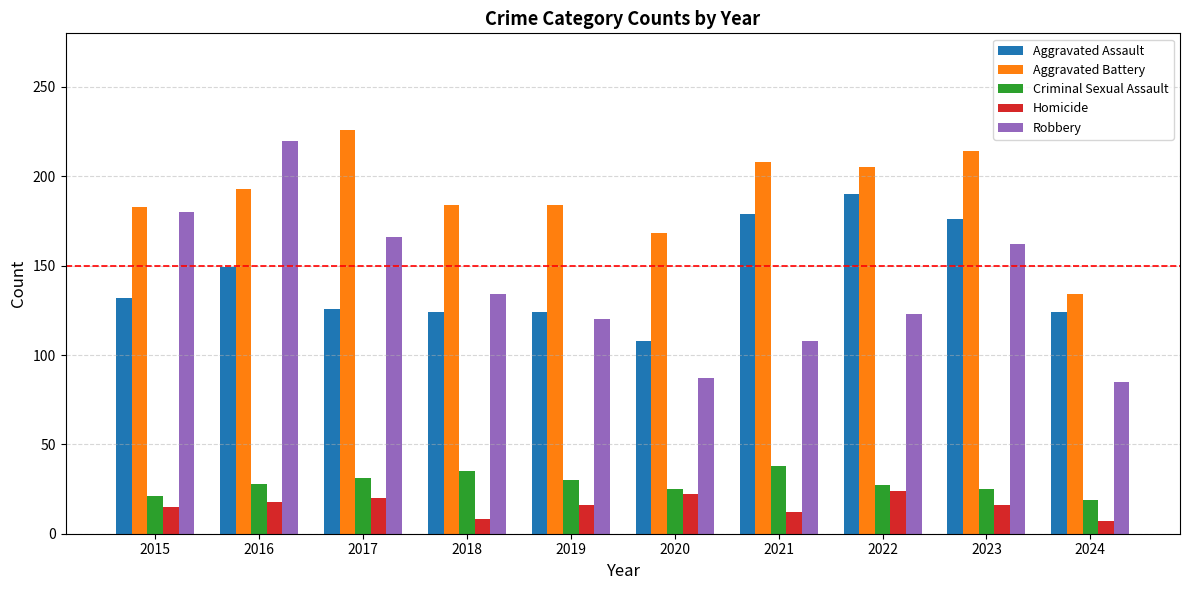

Does the chart contain stacked bars?

No